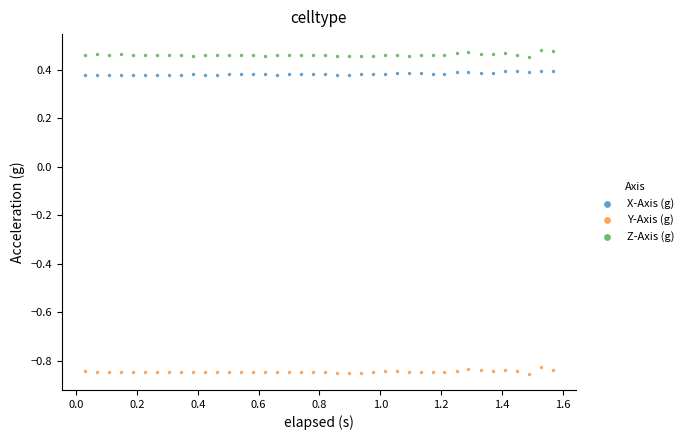

Which series reaches the minimum Y coordinate?

Y-Axis (g)